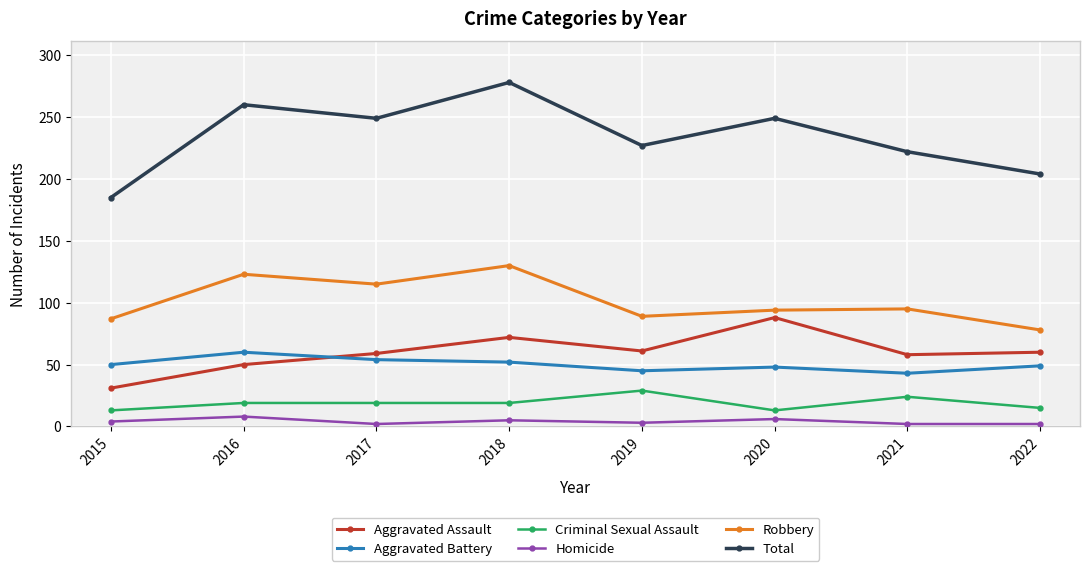

How many series are shown in this chart?

6